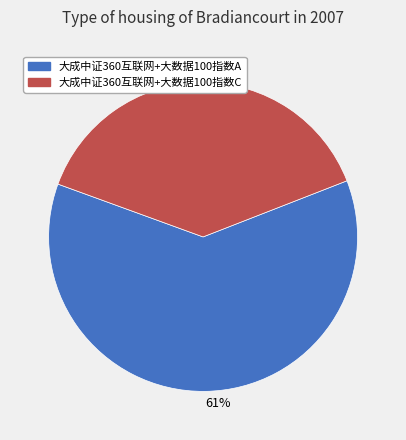

To the nearest percent, what portion does 大成中证360互联网+大数据100指数C represent?

39%